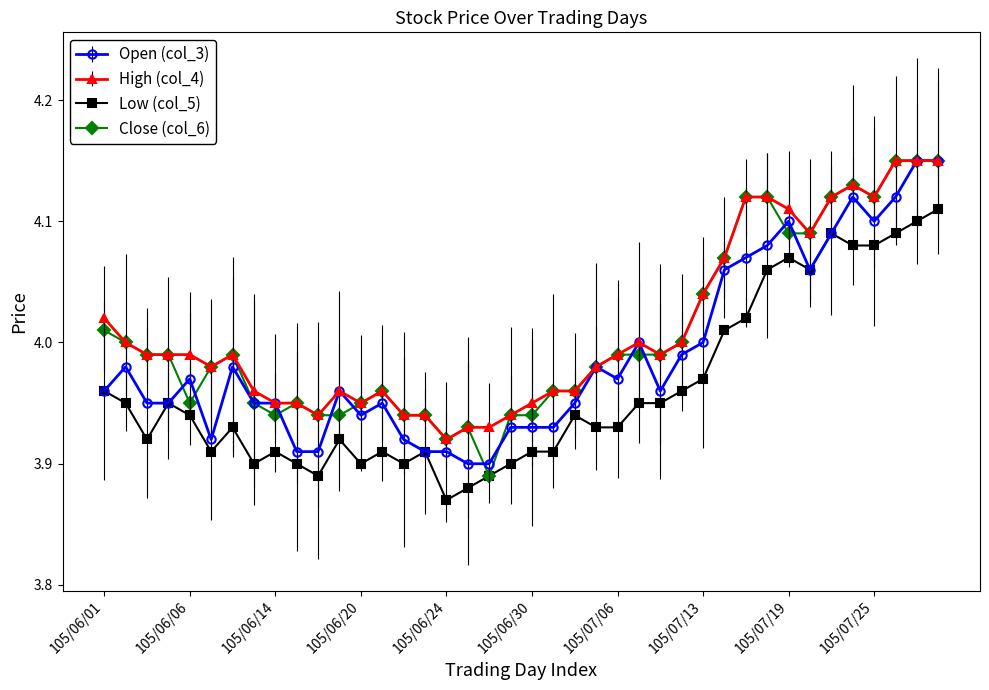

What is the maximum value shown in the chart?

4.2